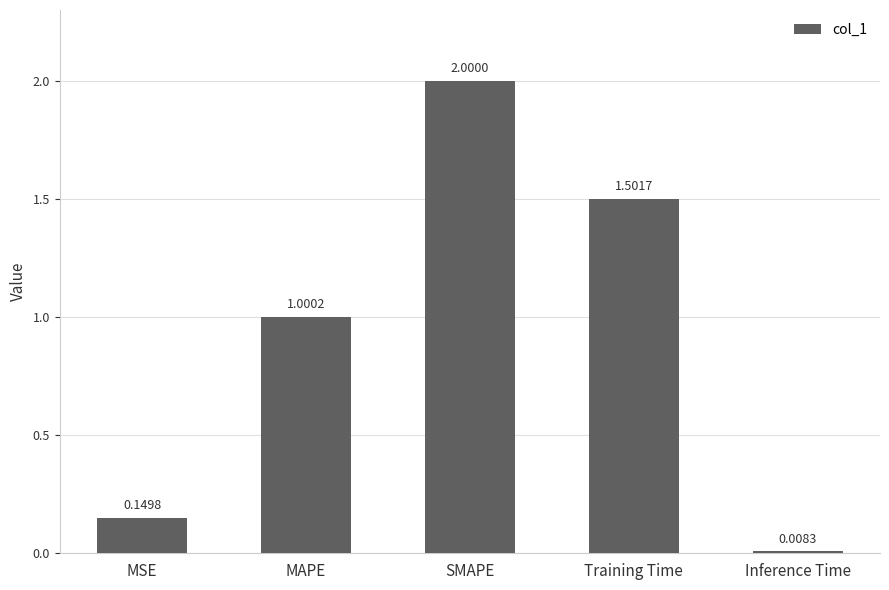

What is the sum of the values at Training Time and MSE?

1.7